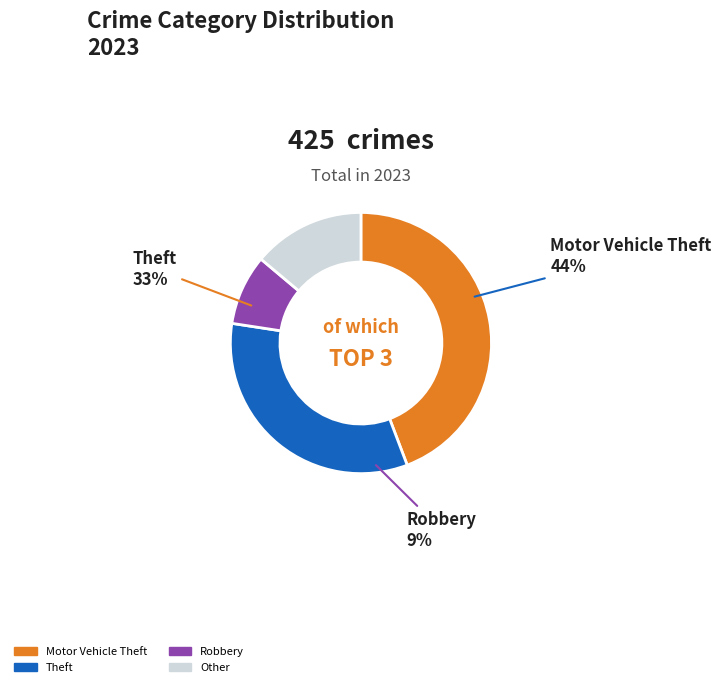

Do Criminal Sexual Assault and Robbery together represent more than half of the pie?

No